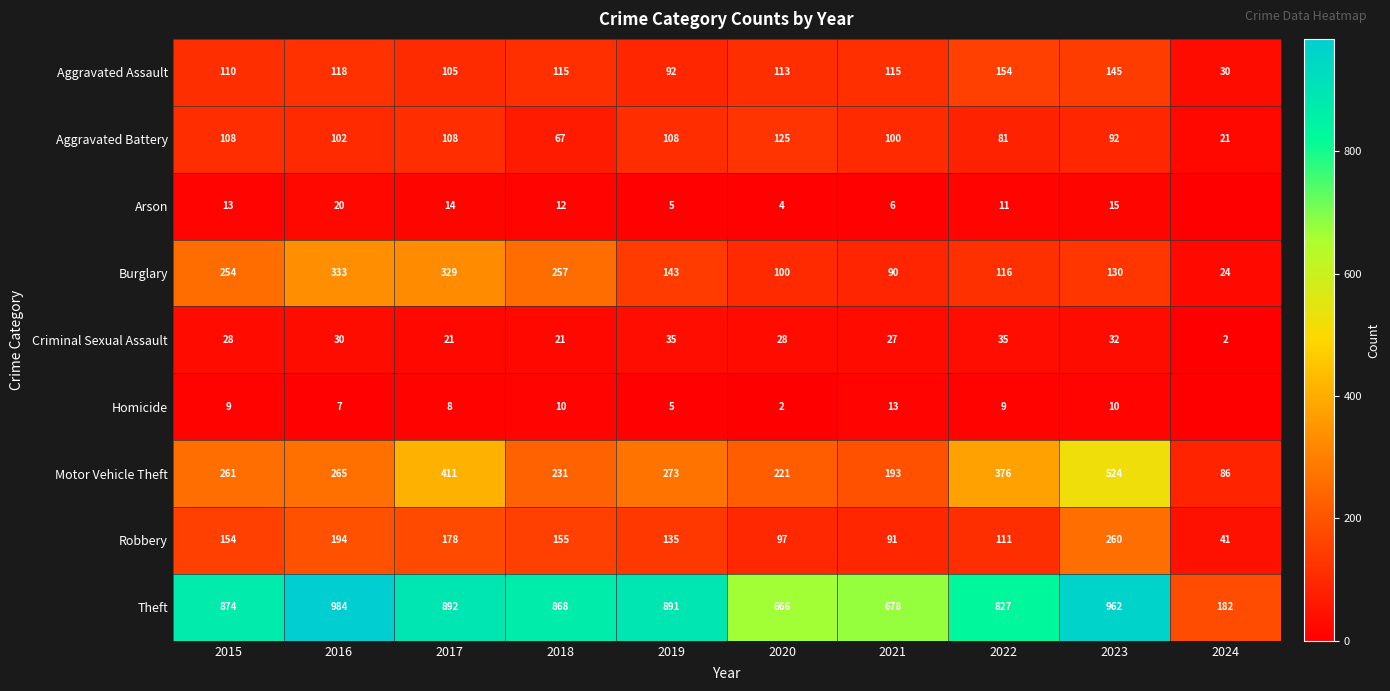

Which category has the lowest value in the Criminal Sexual Assault series?

2024